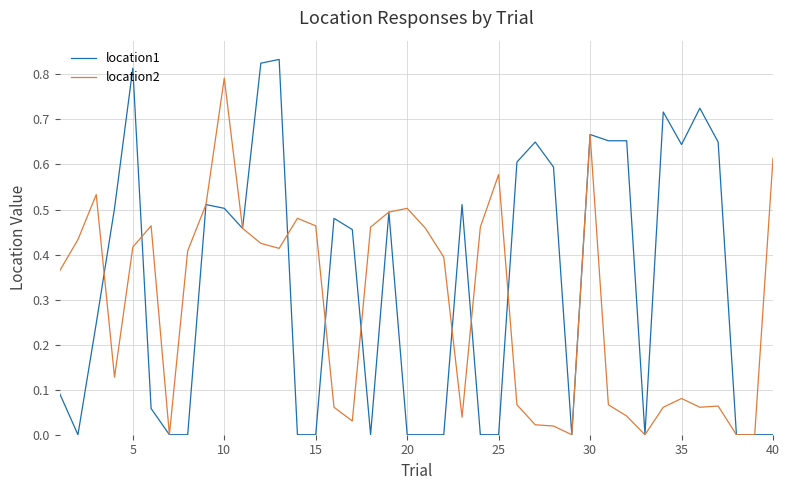

What is the sum of all location1 values?

13.3